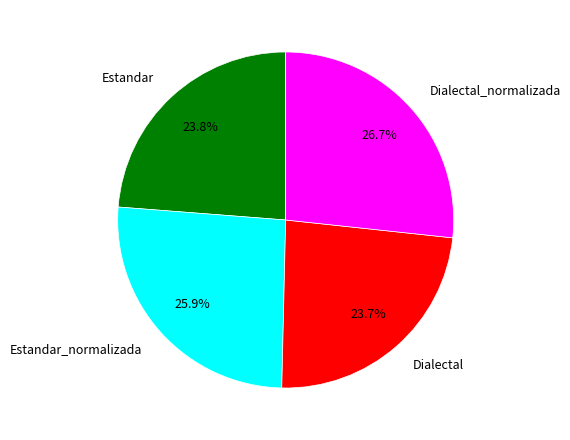

True or false: Dialectal_normalizada accounts for 27% of the total.

True